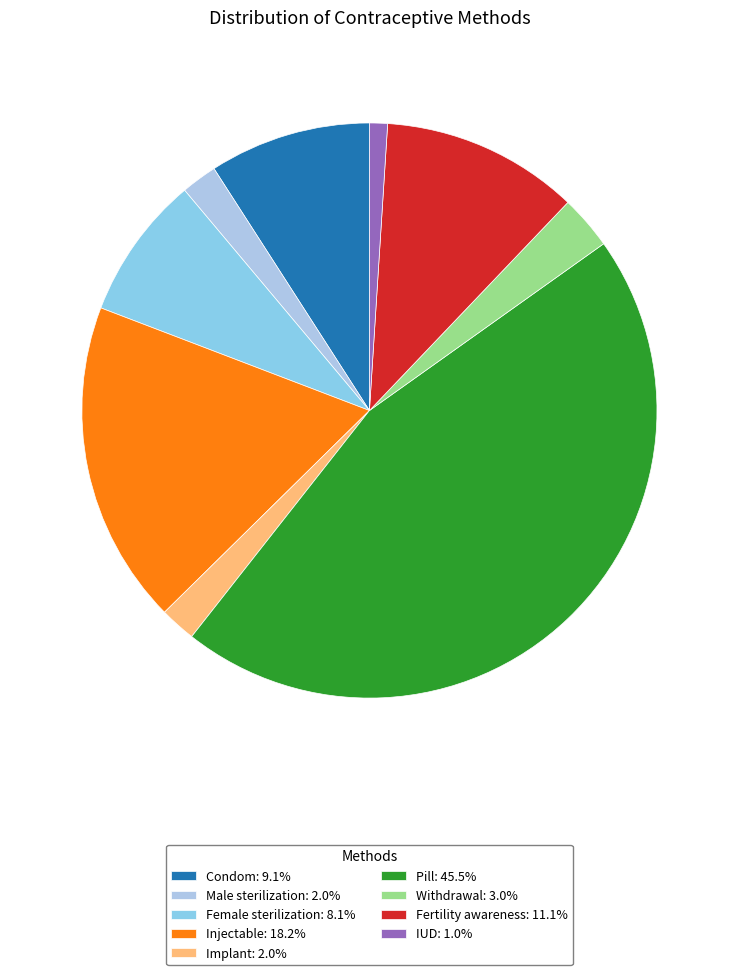

Rank the categories by value from lowest to highest.

IUD, Male sterilization, Implant, Withdrawal, Female sterilization, Condom, Fertility awareness, Injectable, Pill